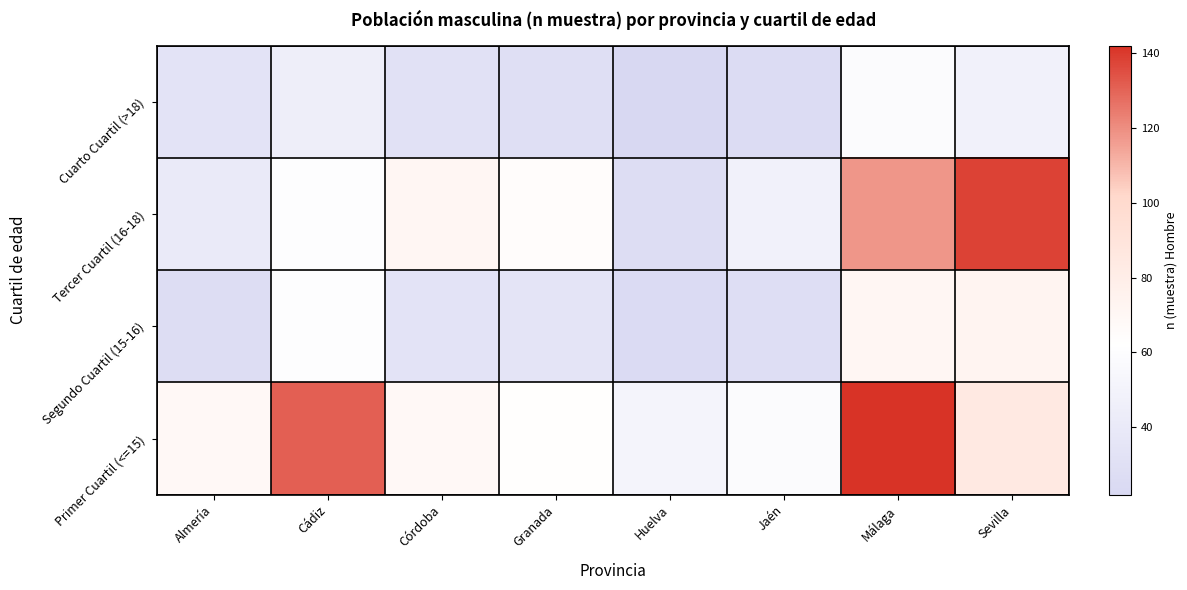

Reading left to right, what are all the values shown in this chart?

Cuarto Cuartil (>18): Almería=34	Cádiz=45	Córdoba=31	Granada=29	Huelva=22	Jaén=26	Málaga=59	Sevilla=48
Tercer Cuartil (16-18): Almería=41	Cádiz=60	Córdoba=71	Granada=65	Huelva=27	Jaén=48	Málaga=118	Sevilla=138
Segundo Cuartil (15-16): Almería=27	Cádiz=60	Córdoba=34	Granada=35	Huelva=25	Jaén=28	Málaga=71	Sevilla=73
Primer Cuartil (<=15): Almería=69	Cádiz=131	Córdoba=69	Granada=63	Huelva=51	Jaén=59	Málaga=142	Sevilla=84